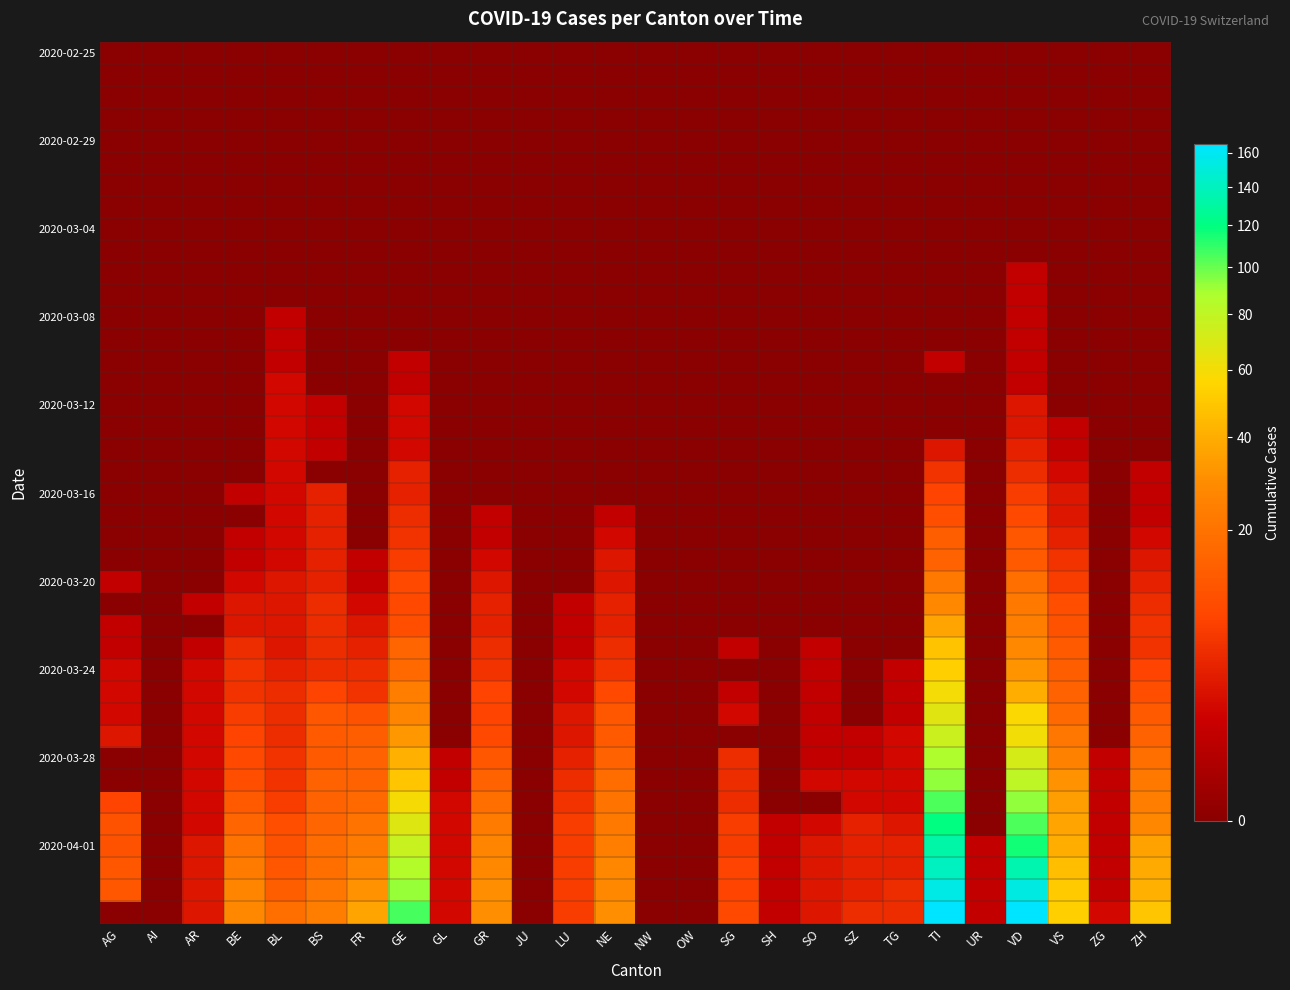

What is the spread (max minus min) of values at TG?

5